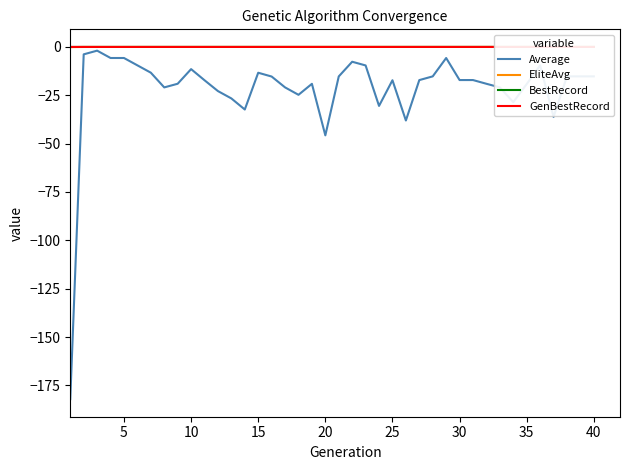

Rank the series by their maximum value, from lowest to highest.

Average, EliteAvg, BestRecord, GenBestRecord